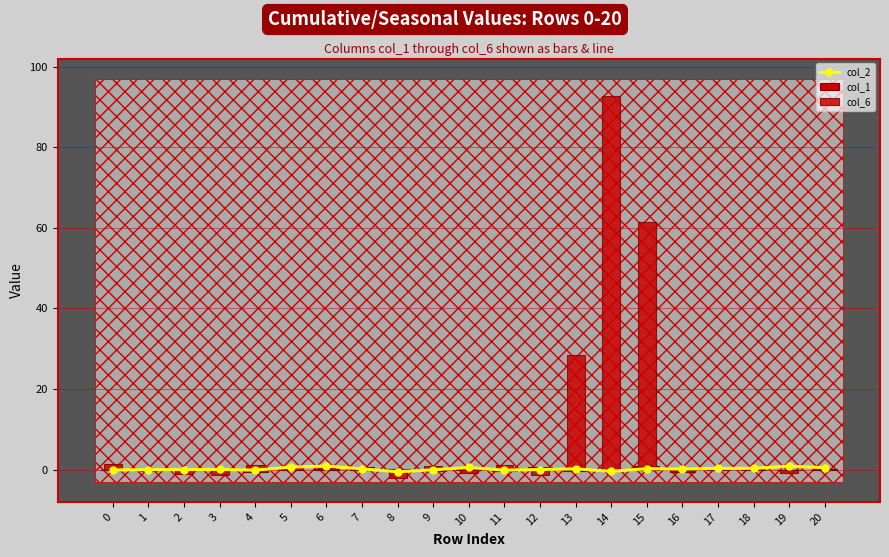

What is the difference between the maximum and second lowest values in the col_2 series?

1.3